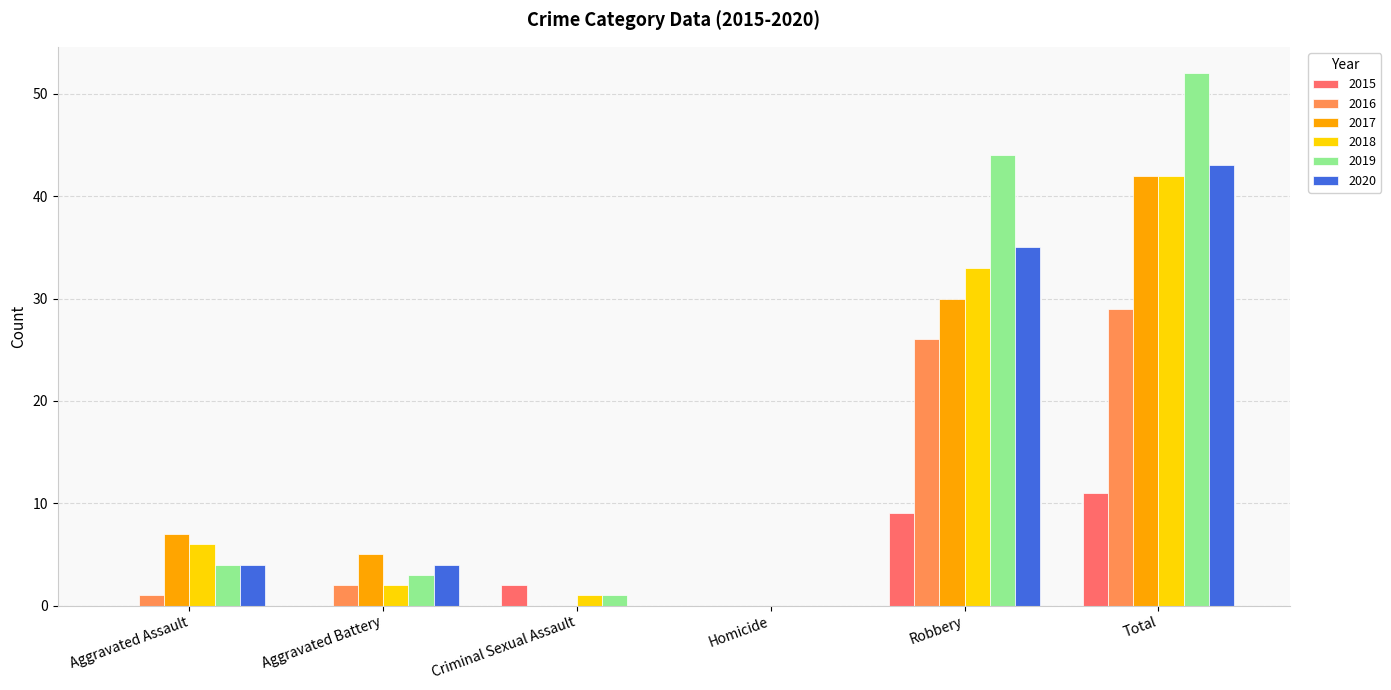

Reading left to right, extract all data points from this chart.

2015: Aggravated Assault=0	Aggravated Battery=0	Criminal Sexual Assault=2	Homicide=0	Robbery=9	Total=11
2016: Aggravated Assault=1	Aggravated Battery=2	Criminal Sexual Assault=0	Homicide=0	Robbery=26	Total=29
2017: Aggravated Assault=7	Aggravated Battery=5	Criminal Sexual Assault=0	Homicide=0	Robbery=30	Total=42
2018: Aggravated Assault=6	Aggravated Battery=2	Criminal Sexual Assault=1	Homicide=0	Robbery=33	Total=42
2019: Aggravated Assault=4	Aggravated Battery=3	Criminal Sexual Assault=1	Homicide=0	Robbery=44	Total=52
2020: Aggravated Assault=4	Aggravated Battery=4	Criminal Sexual Assault=0	Homicide=0	Robbery=35	Total=43